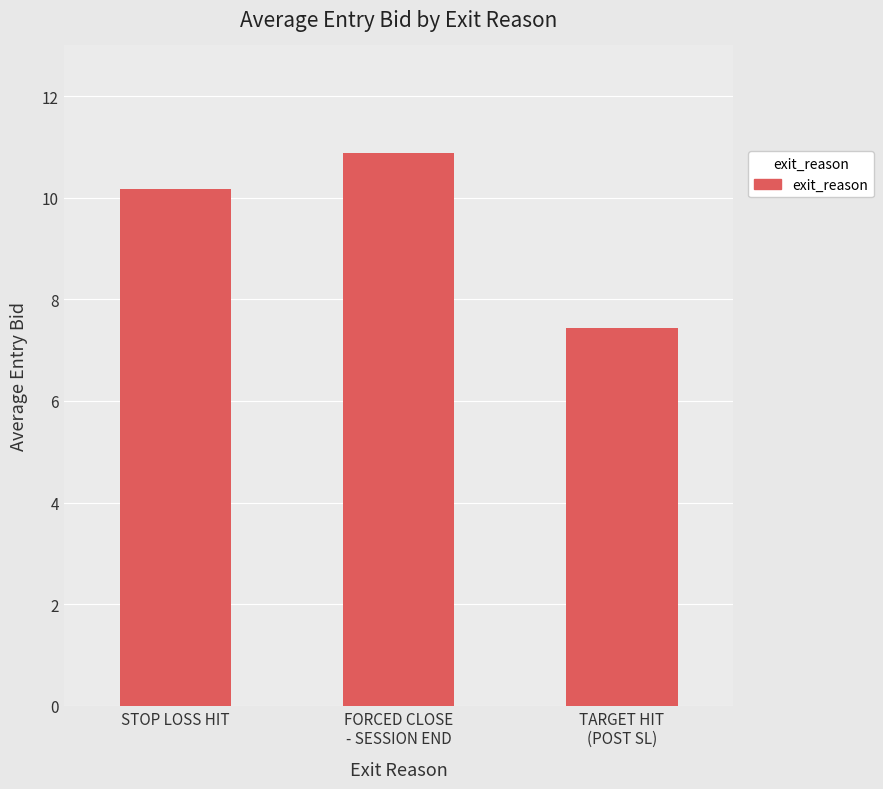

What is the greatest value displayed?

10.9